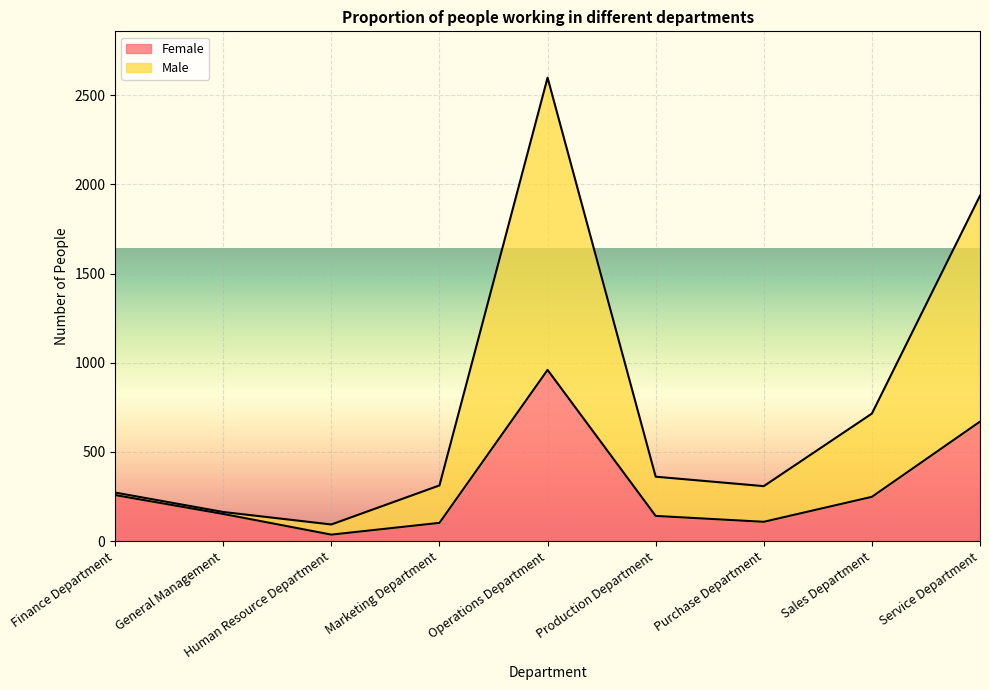

Does the chart display data point markers on the line(s)?

No